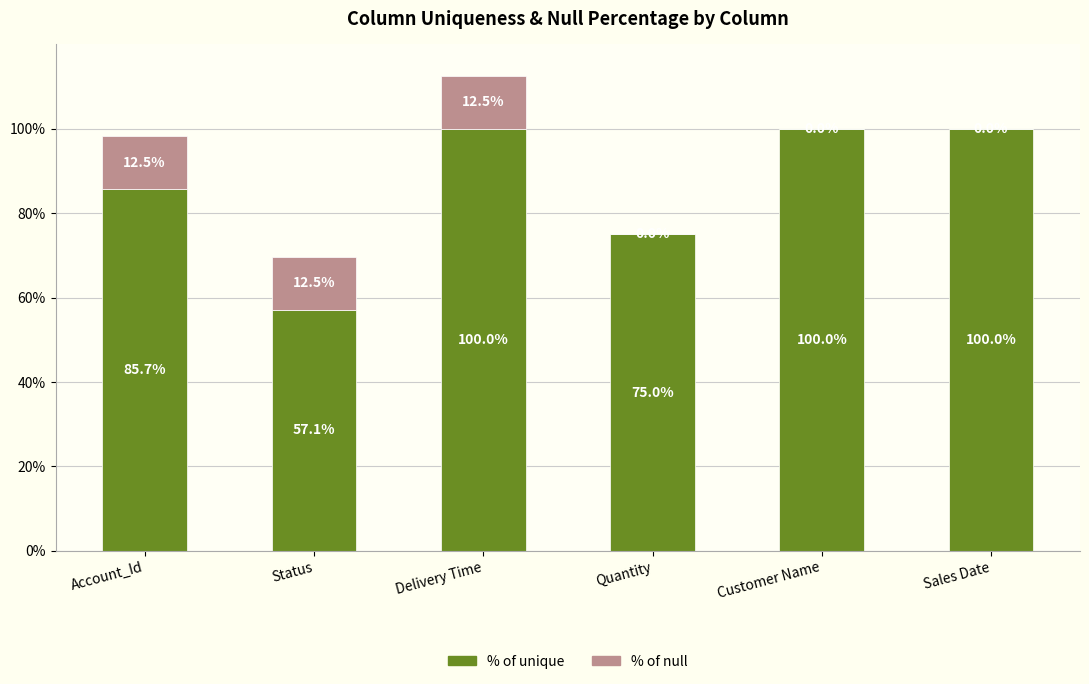

What is the difference between the % of unique values at Status and Quantity?

17.9